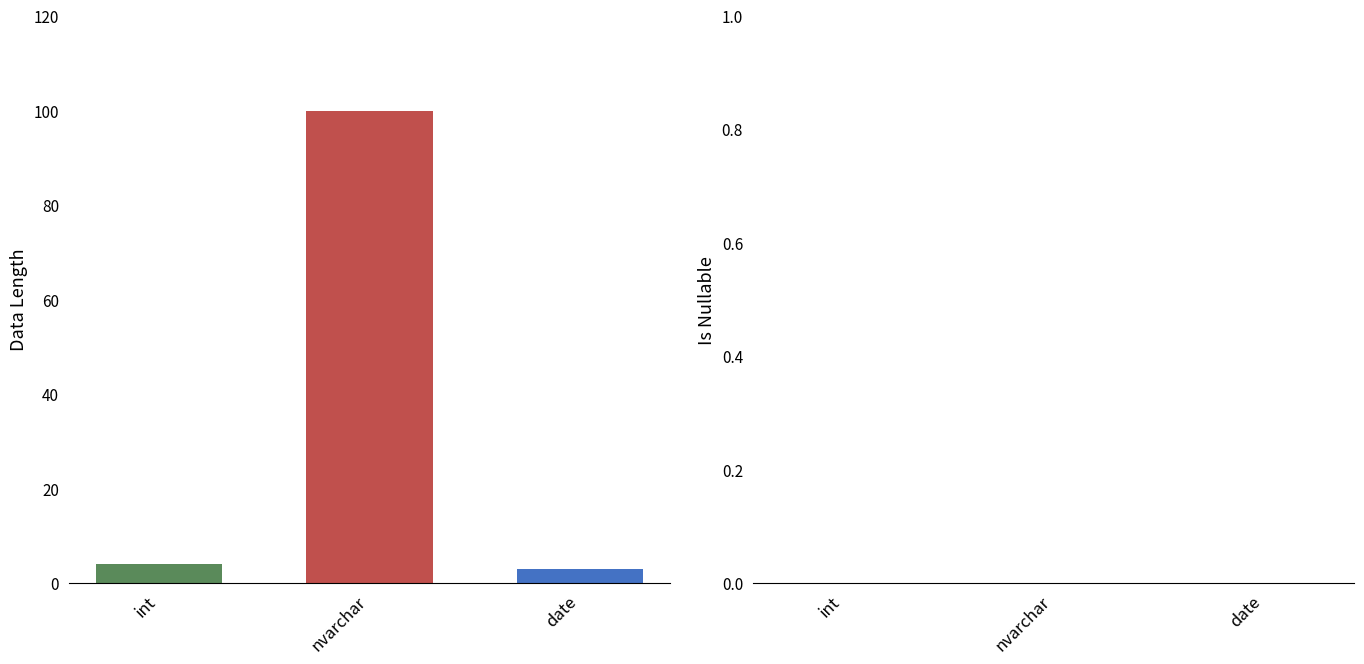

Does the chart contain stacked bars?

No